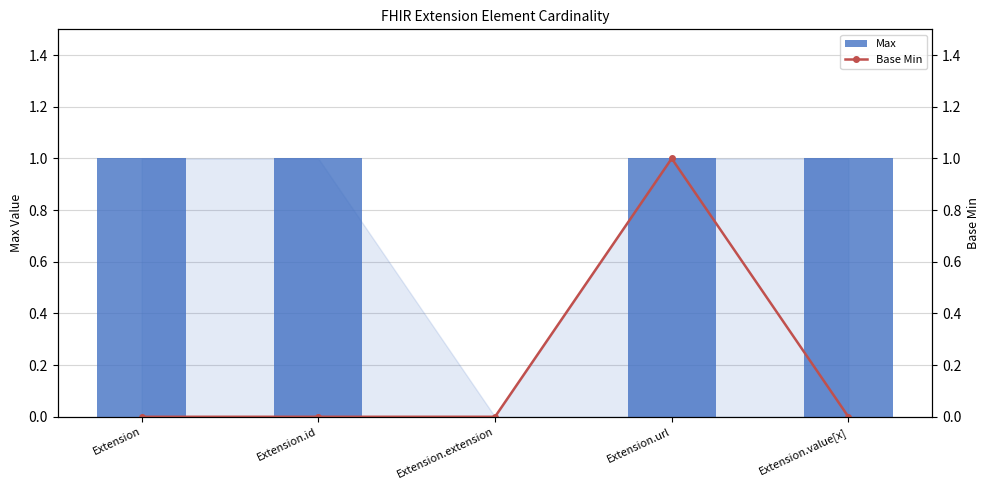

What is the value of the Base Min bar at the 4th from the left?

1